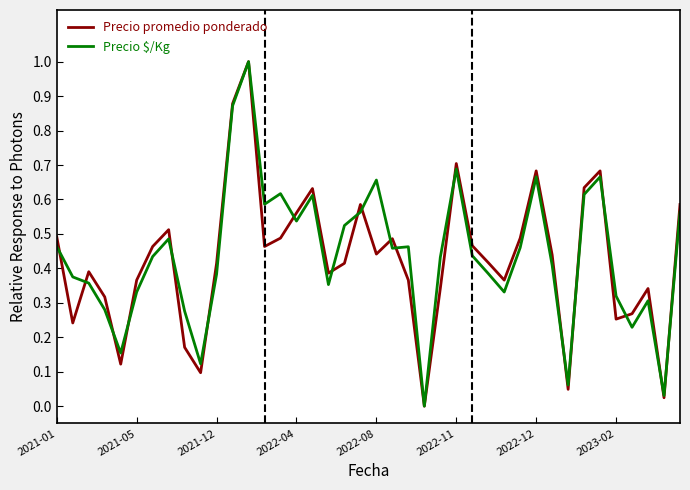

What is the highest value of the Precio $/Kg series?

1.0